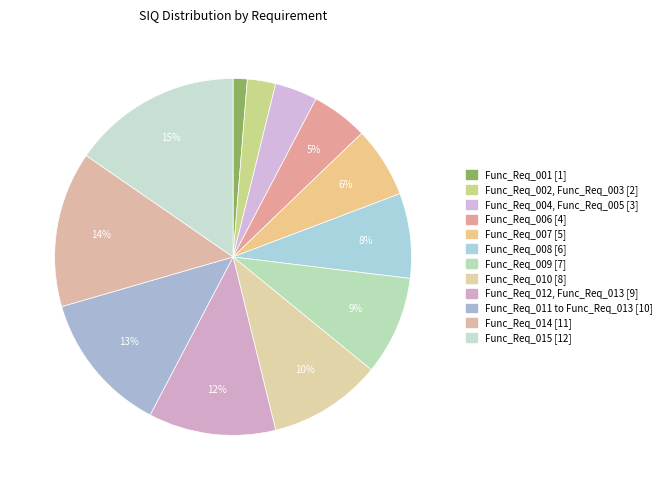

To the nearest percent, what portion does Func_Req_001 represent?

1%